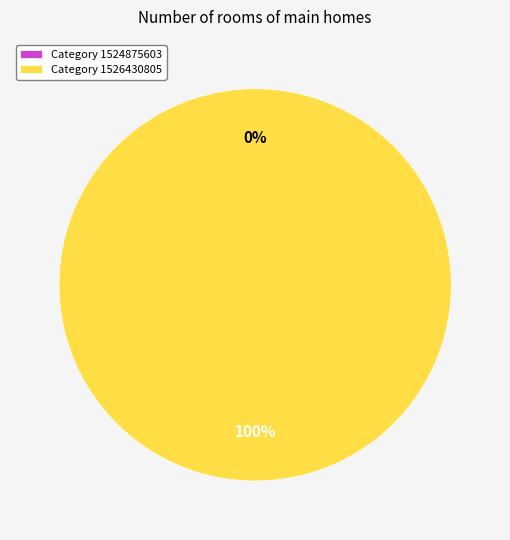

How many slices are in this pie chart?

2